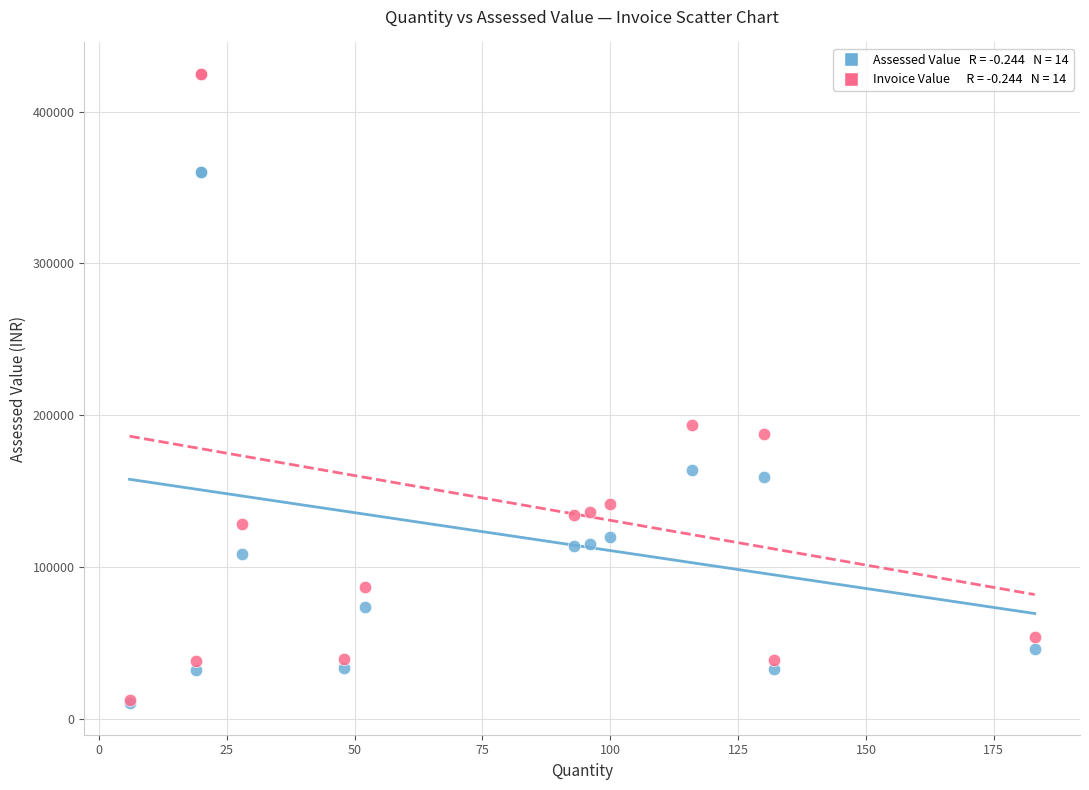

Across all series, what Y value is closest to 217515?

193685.2